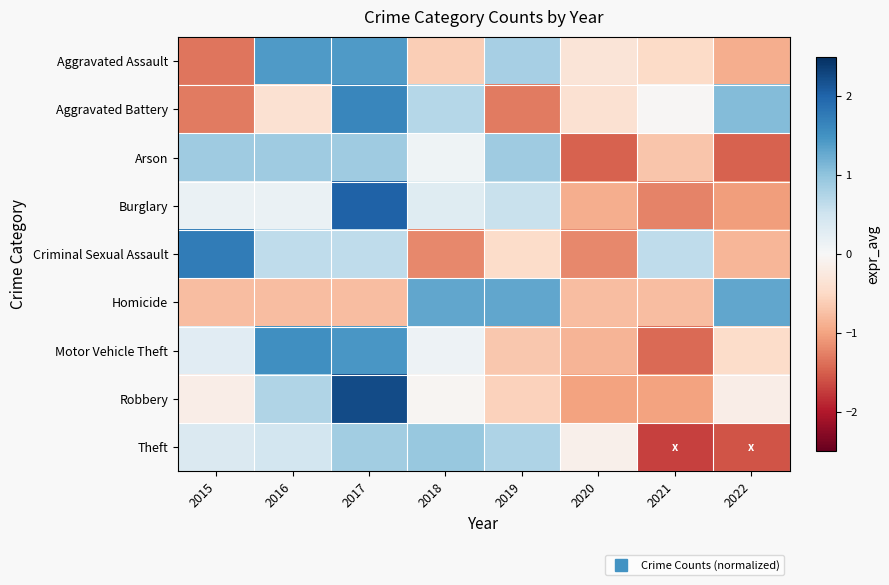

What is the greatest value displayed?

2.2